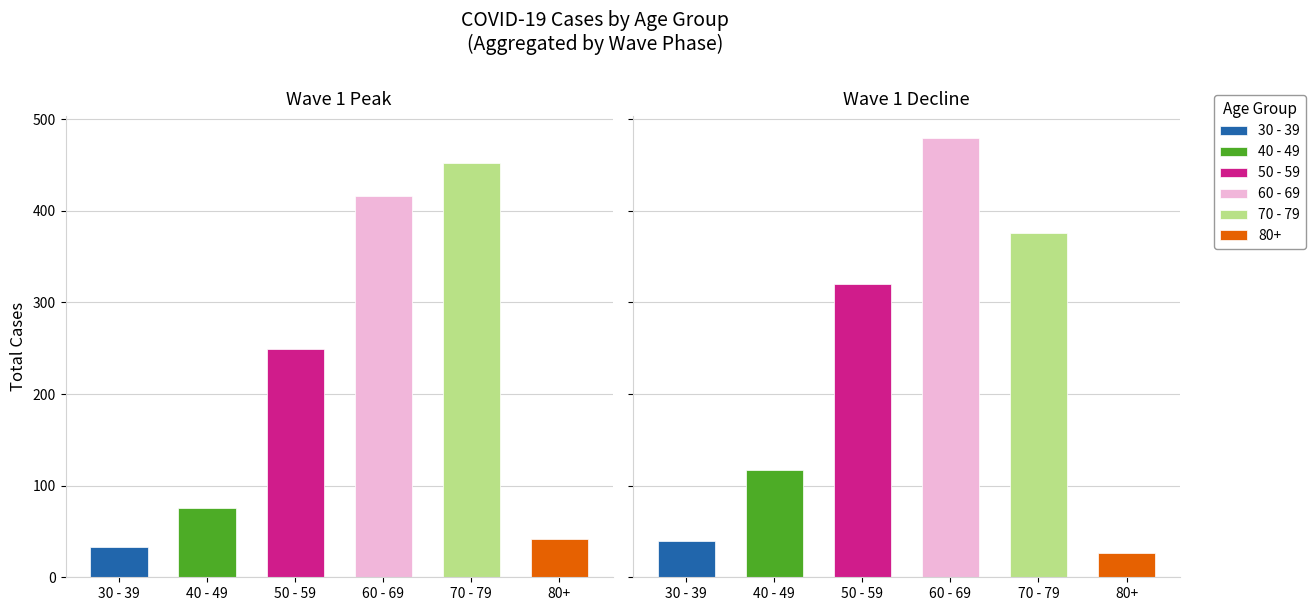

Does the chart contain any negative values?

No